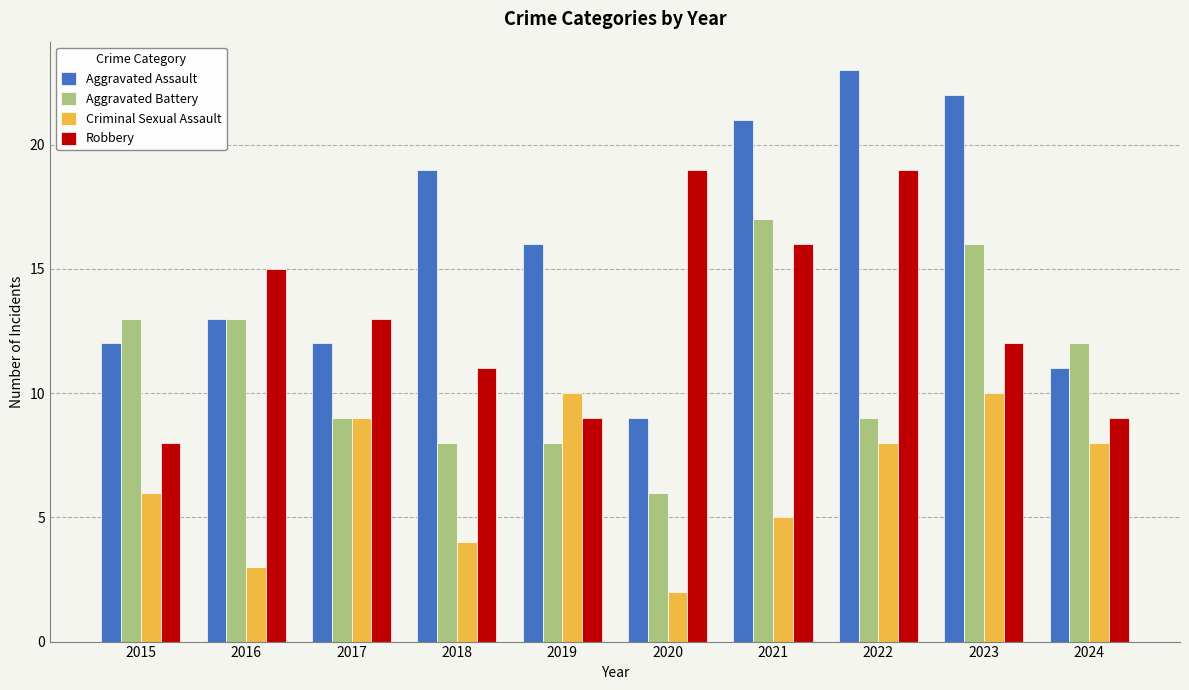

Are the bars horizontal?

No